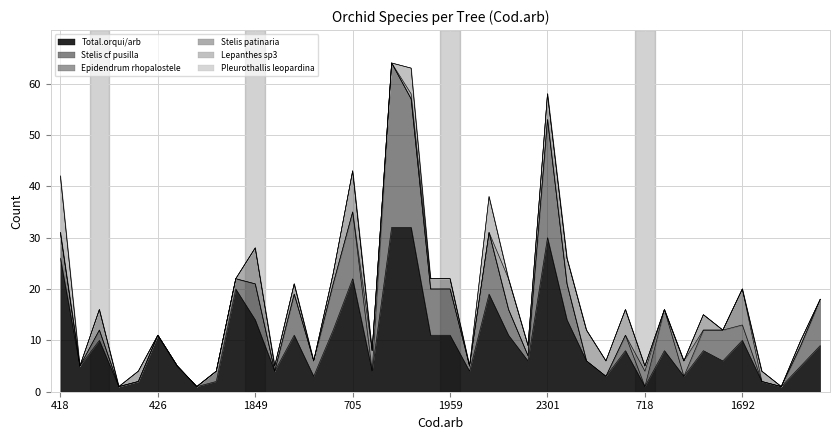

Does the chart display data point markers on the line(s)?

No